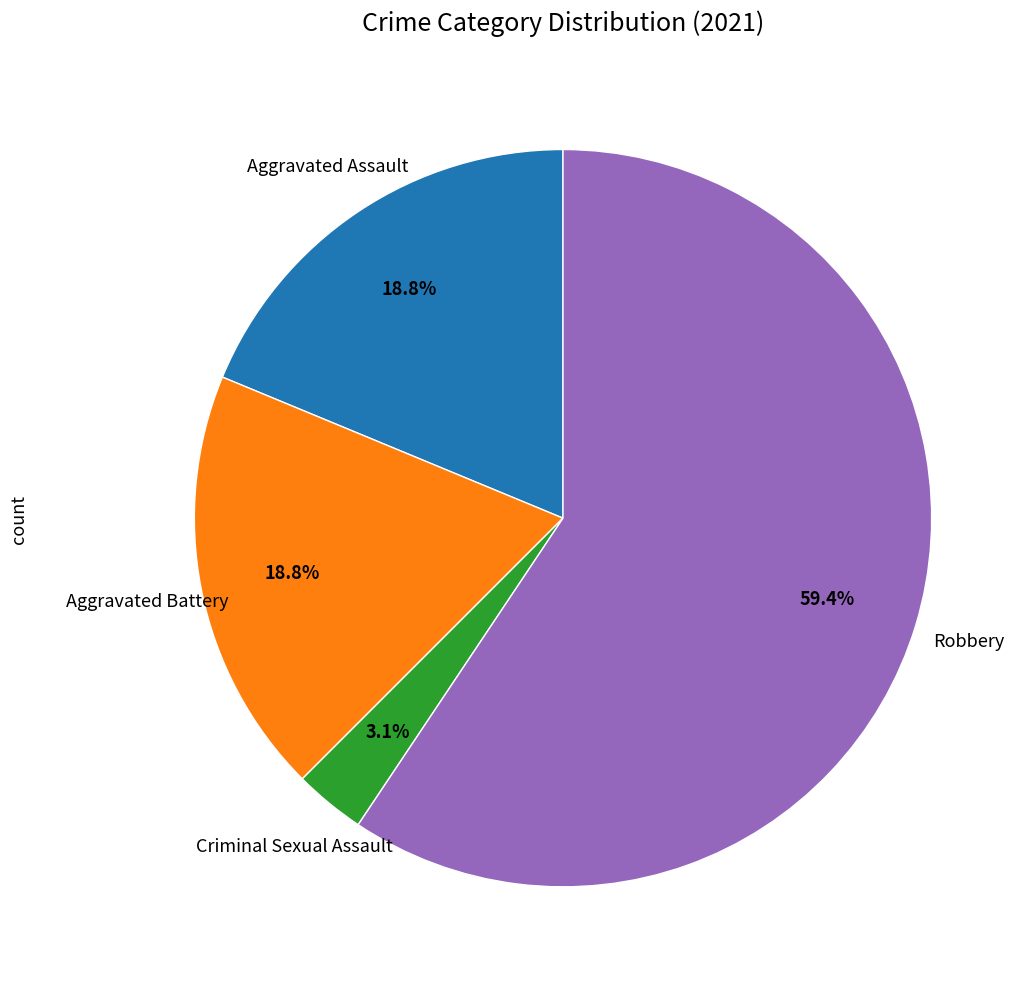

To the nearest percent, what is the difference between the largest and smallest slice percentages?

56%